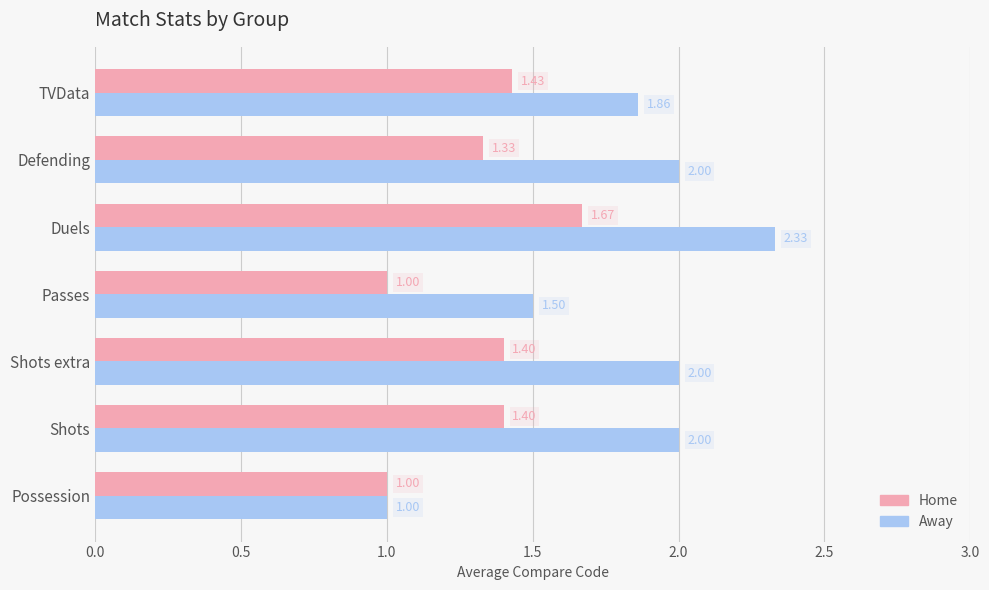

At which category does the chart reach its peak across all series?

Duels